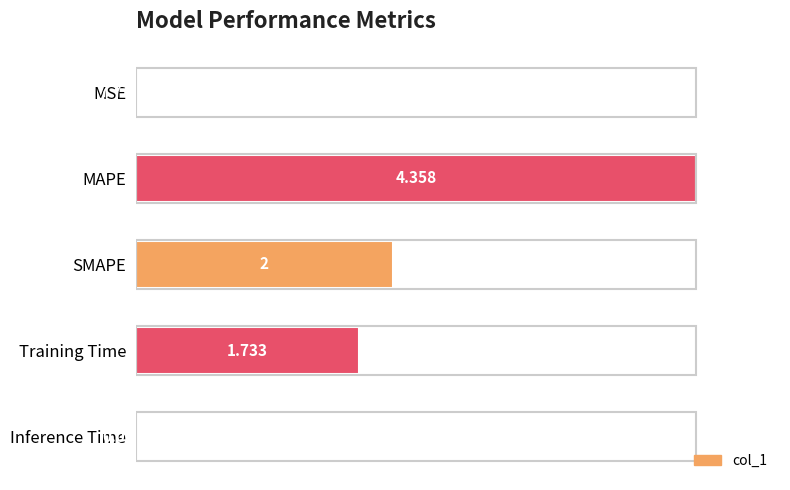

List the labels in order of value, smallest first.

MSE, Inference Time, Training Time, SMAPE, MAPE